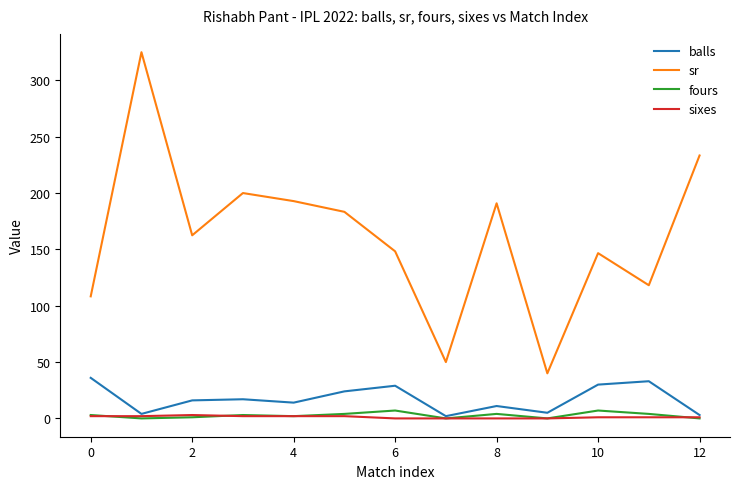

Which series has the largest range (max minus min)?

sr